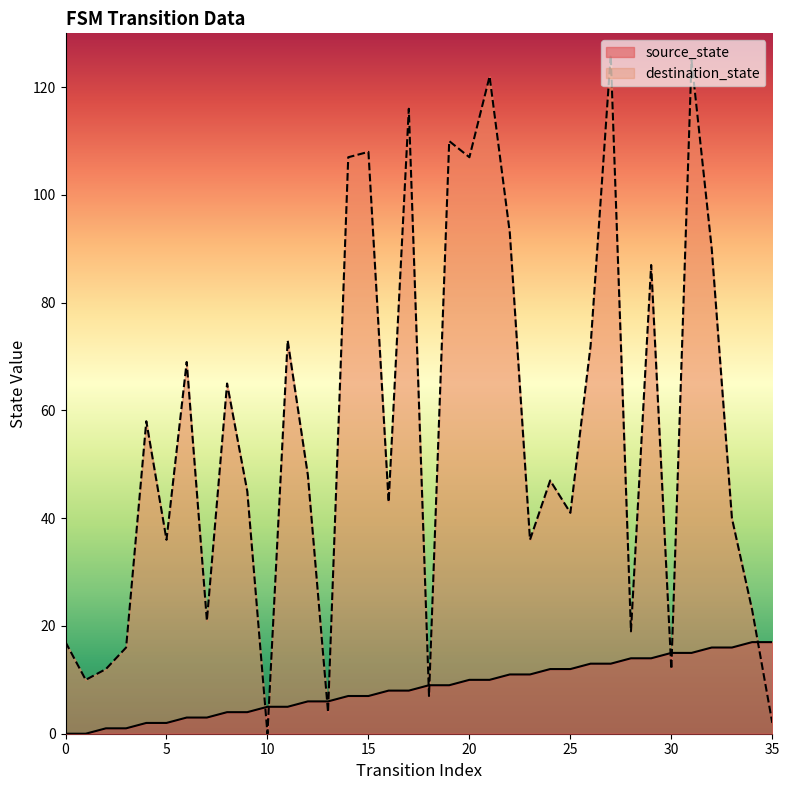

Which category has the highest value across all series?

27